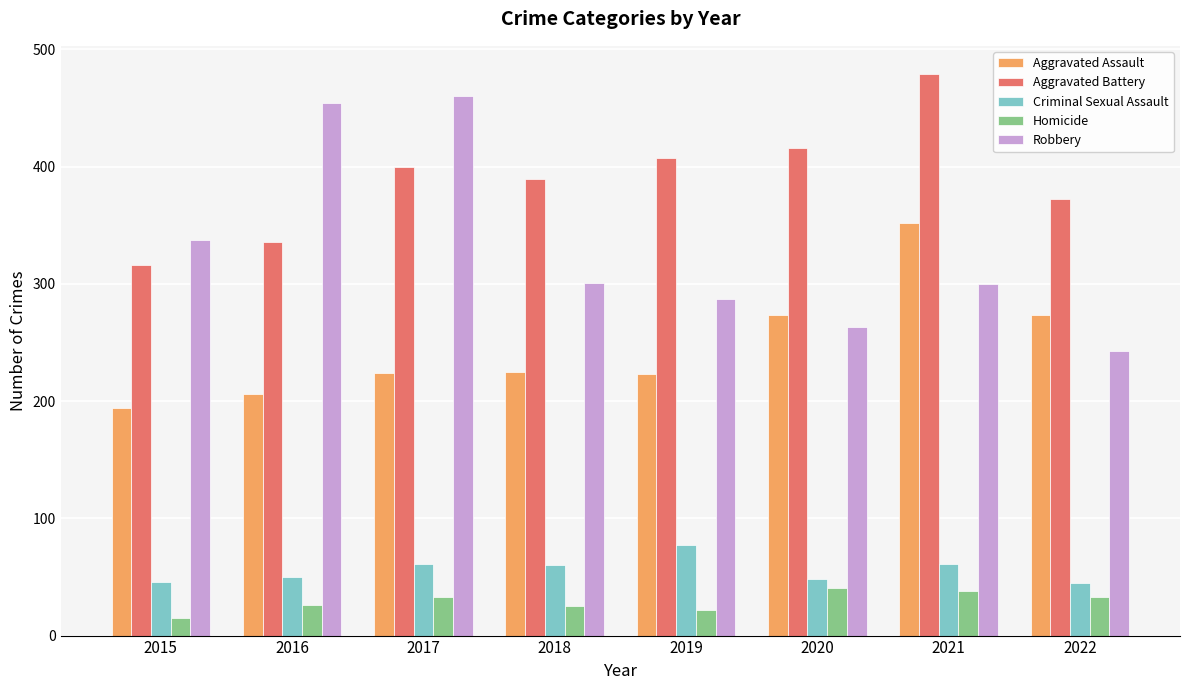

How many data points in Aggravated Assault are less than 225?

4